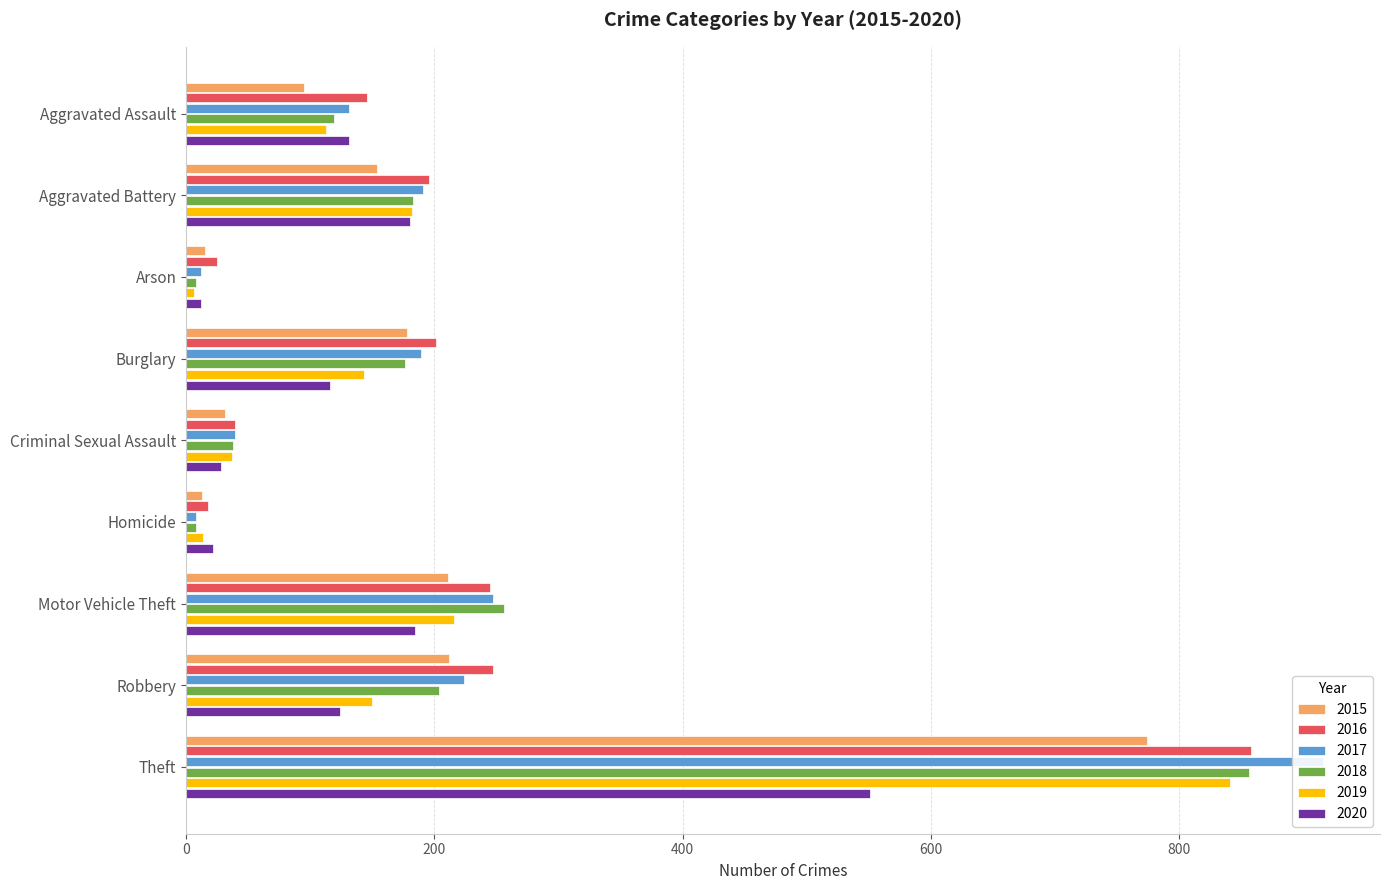

What is the spread (max minus min) of values at Criminal Sexual Assault?

11